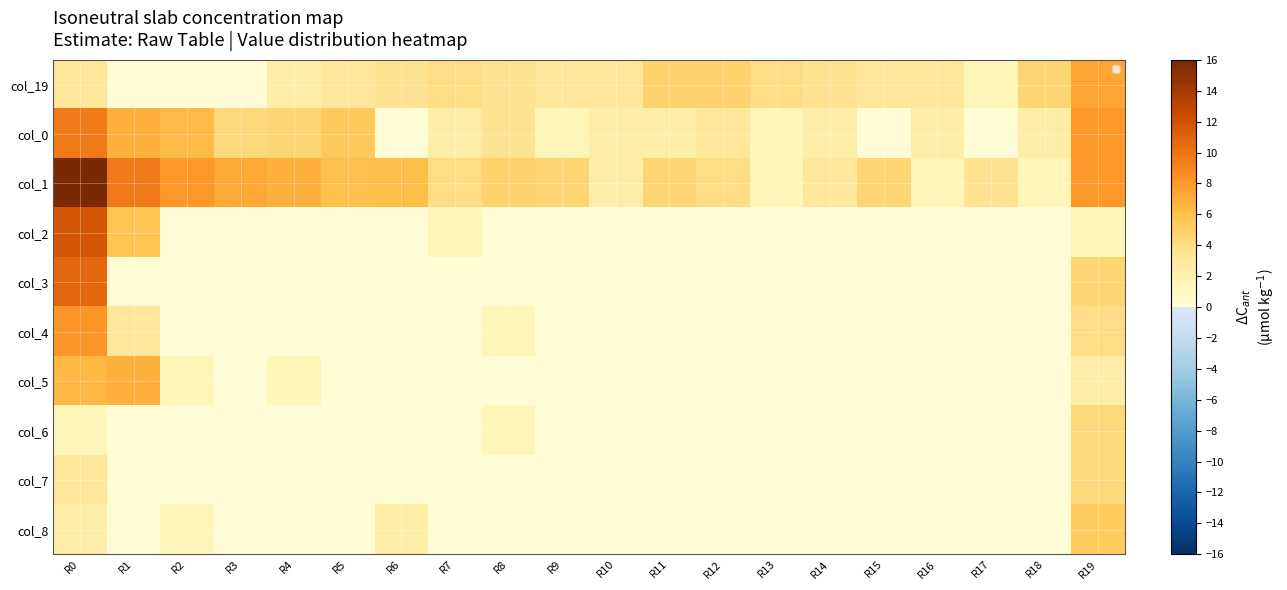

What is the difference between the highest and lowest values at R13?

4.0